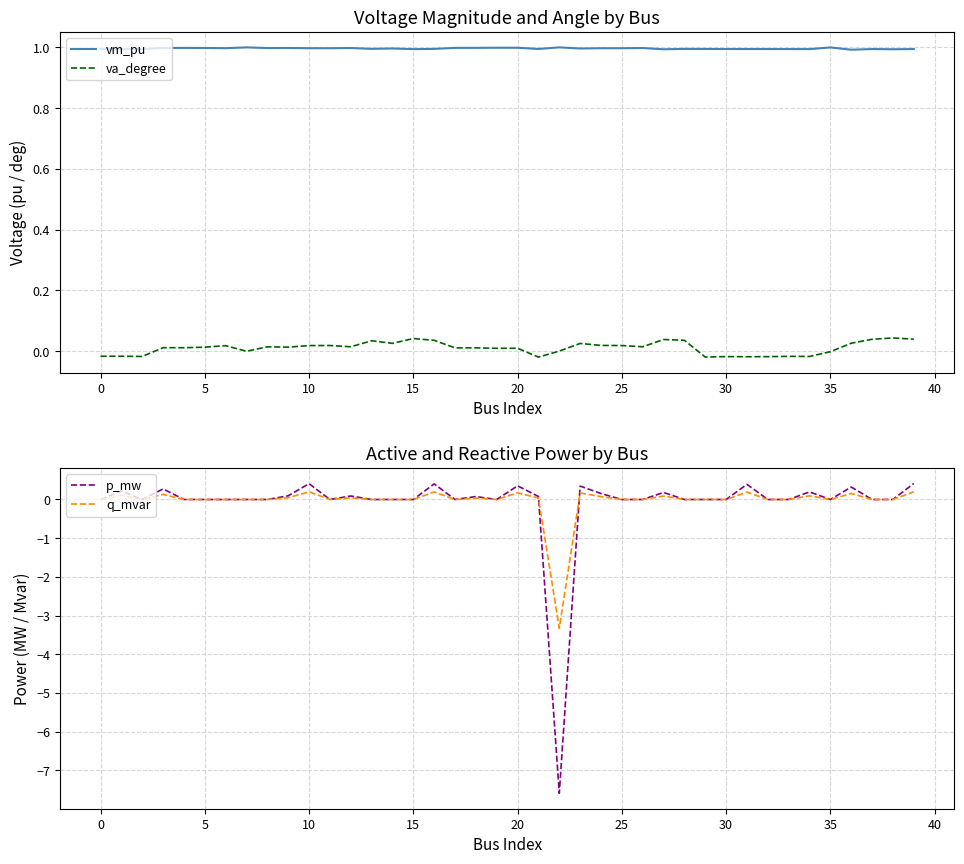

The vm_pu series shows 1.4 at 5. True or false?

False